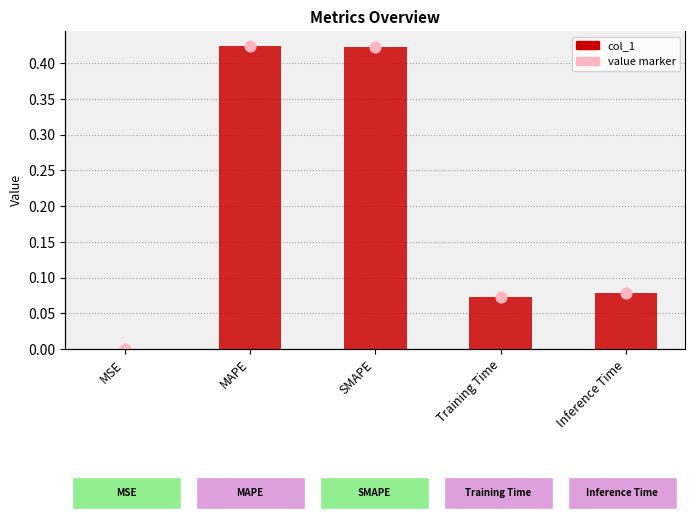

Between Training Time and SMAPE, which is larger?

SMAPE